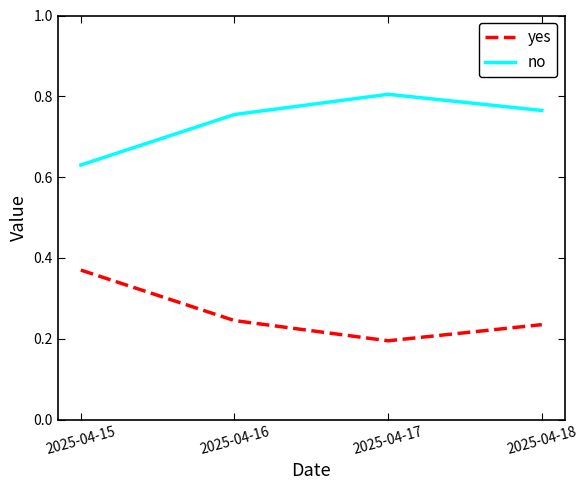

What is the average value of the yes series?

0.3